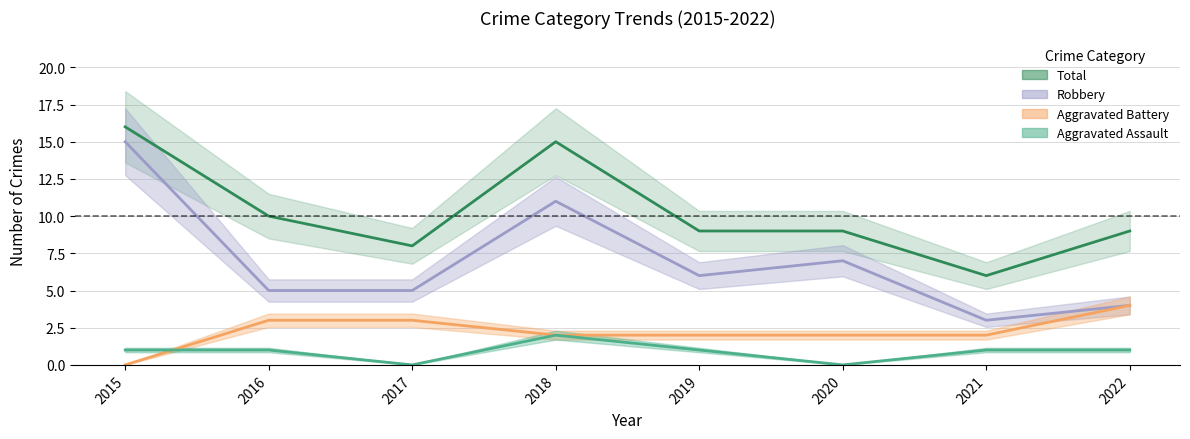

What are all the series names shown in the legend?

Aggravated Assault, Aggravated Battery, Robbery, Total